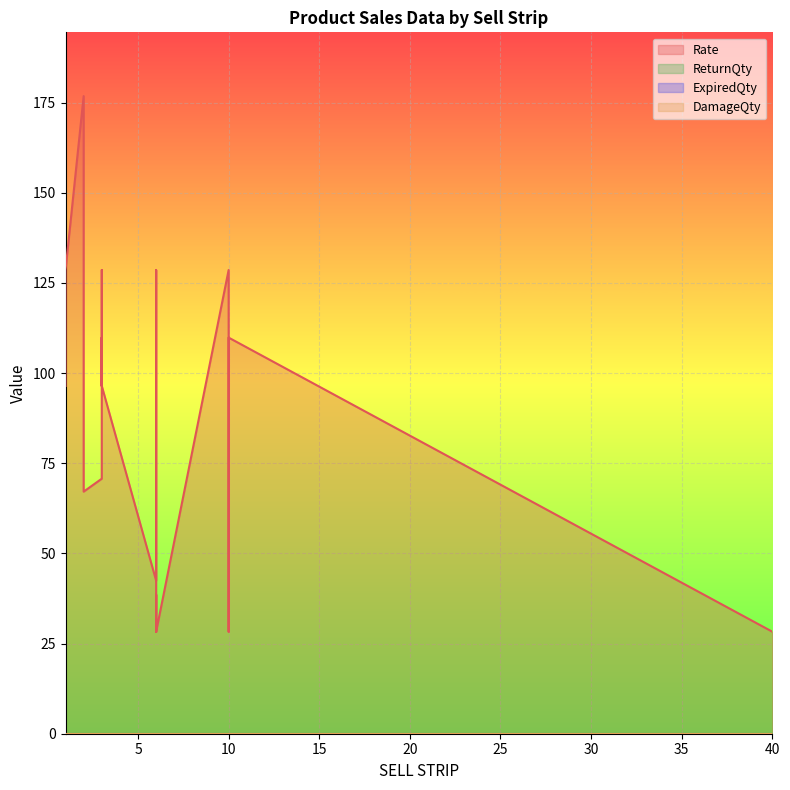

True or false: ReturnQty has more than 0 interior local peaks.

False